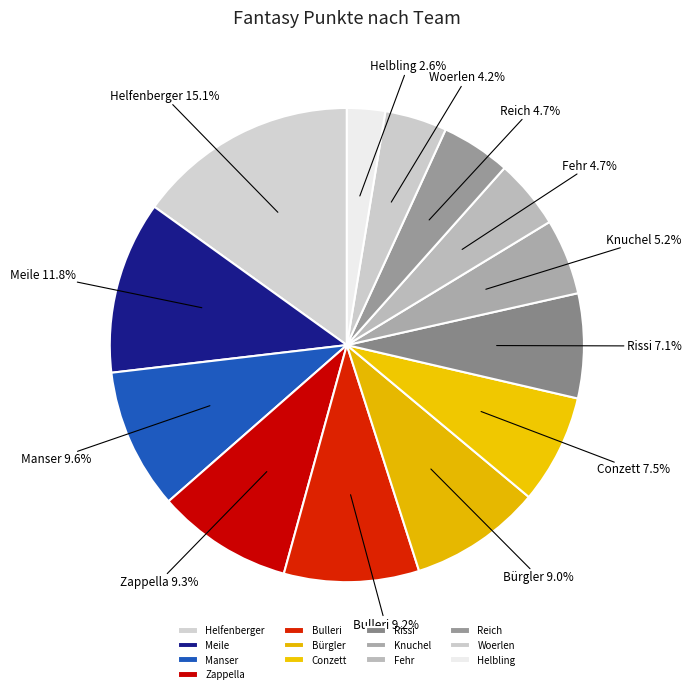

Which has a higher value, Conzett or Meile?

Meile